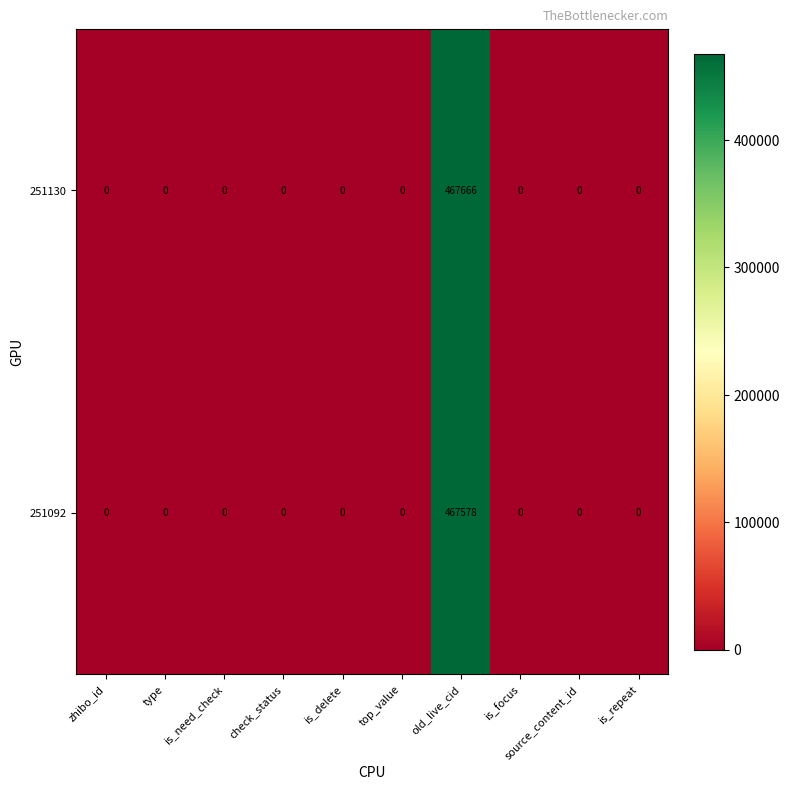

List the series in order of their overall mean, lowest first.

251092, 251130